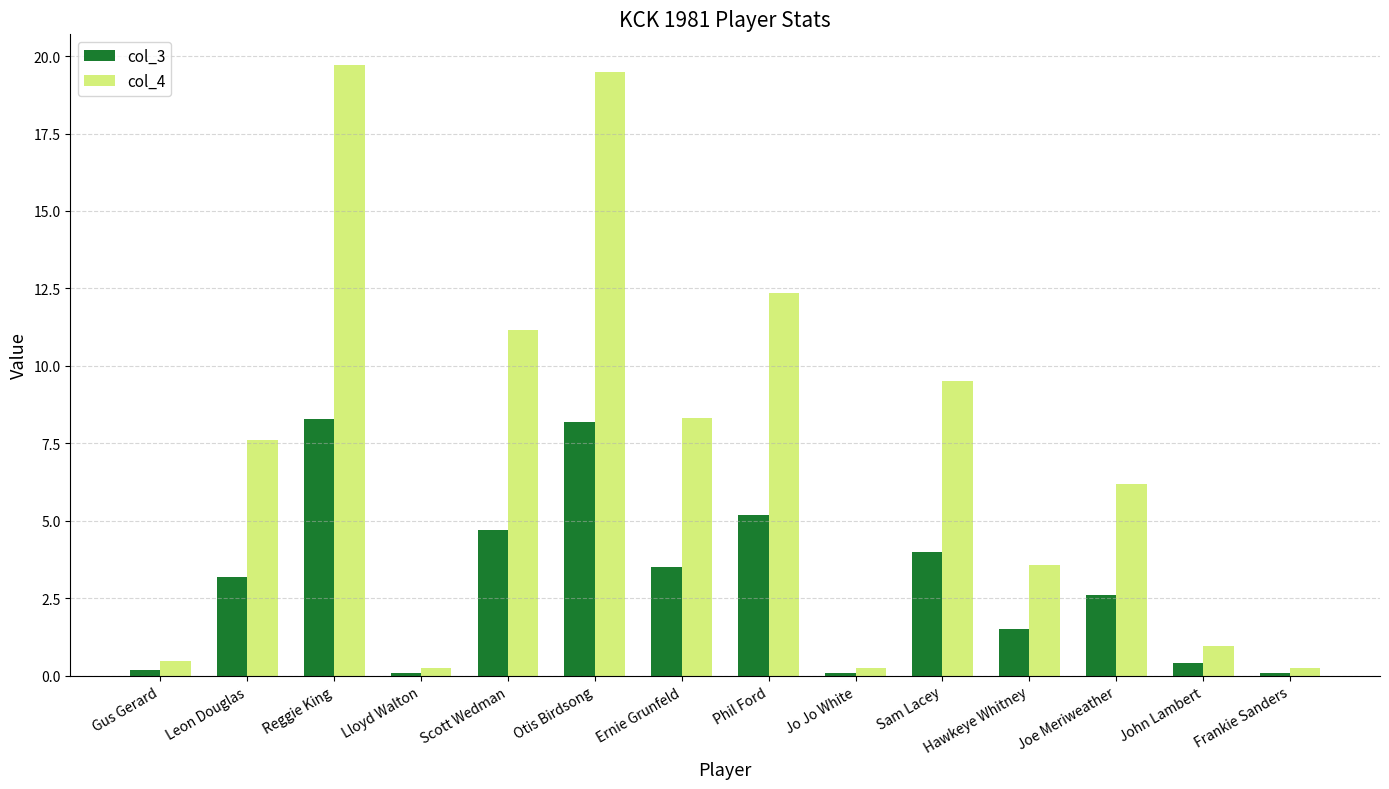

The value of col_3 at Lloyd Walton is 0.1. True or false?

True